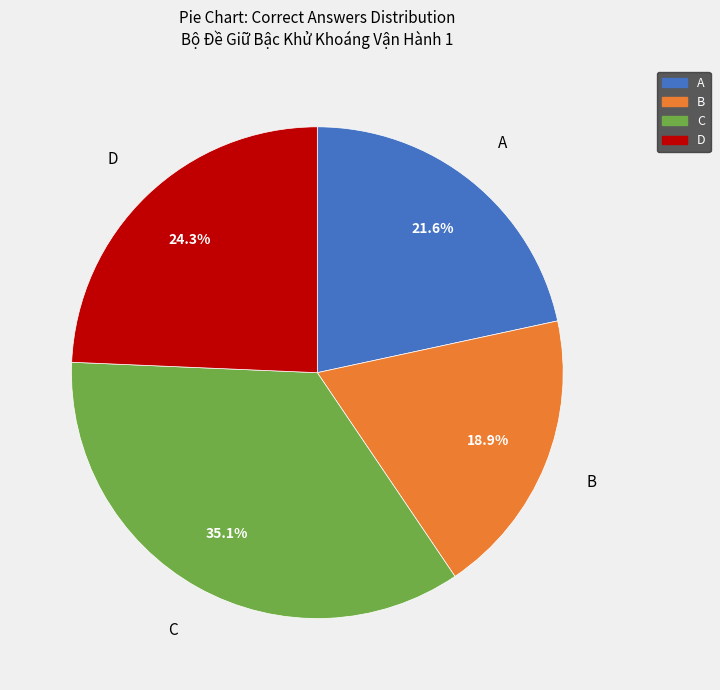

Which slice is the smallest?

B